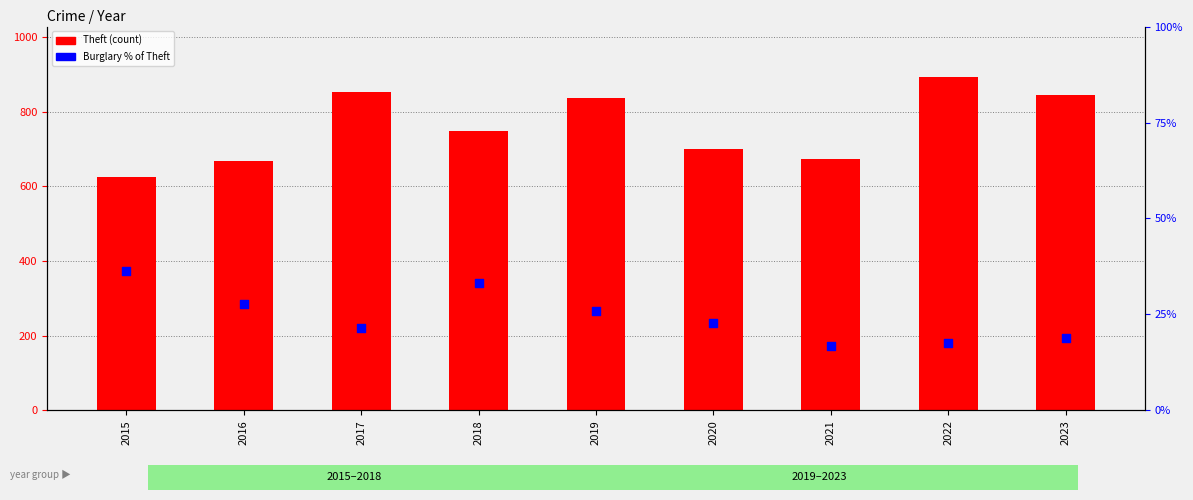

Which series contains the highest Y value?

Theft